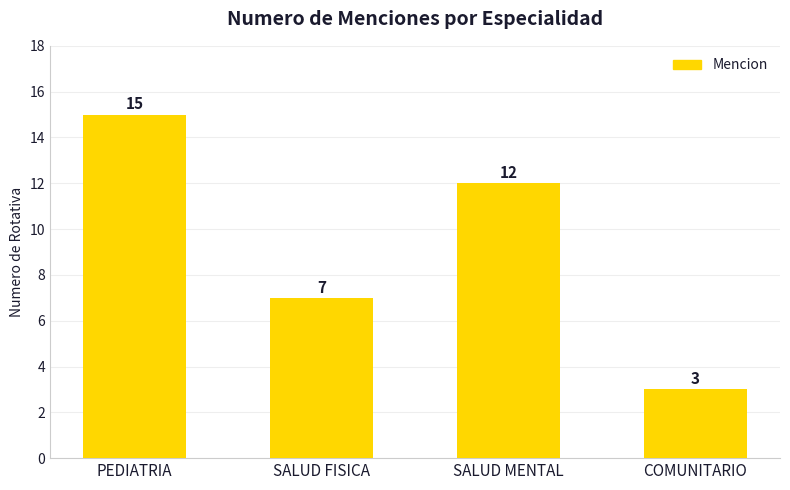

What is the change in value from PEDIATRIA to SALUD FISICA?

-8